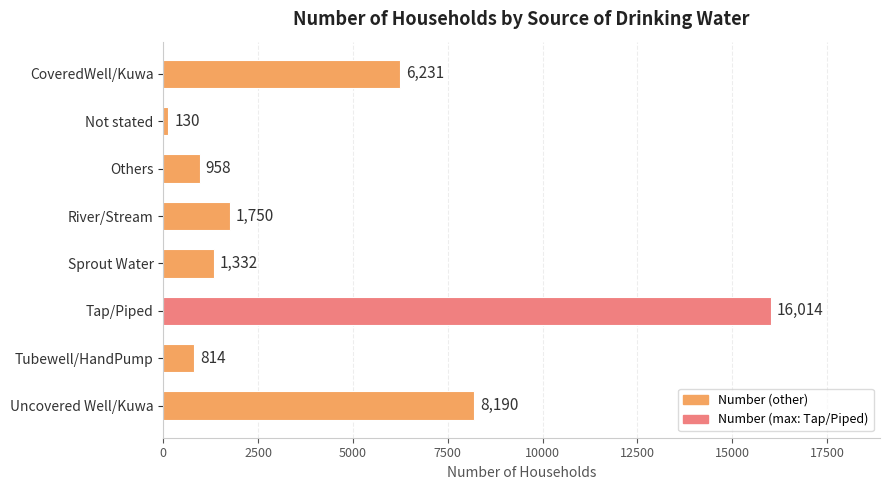

What is the average value?

4427